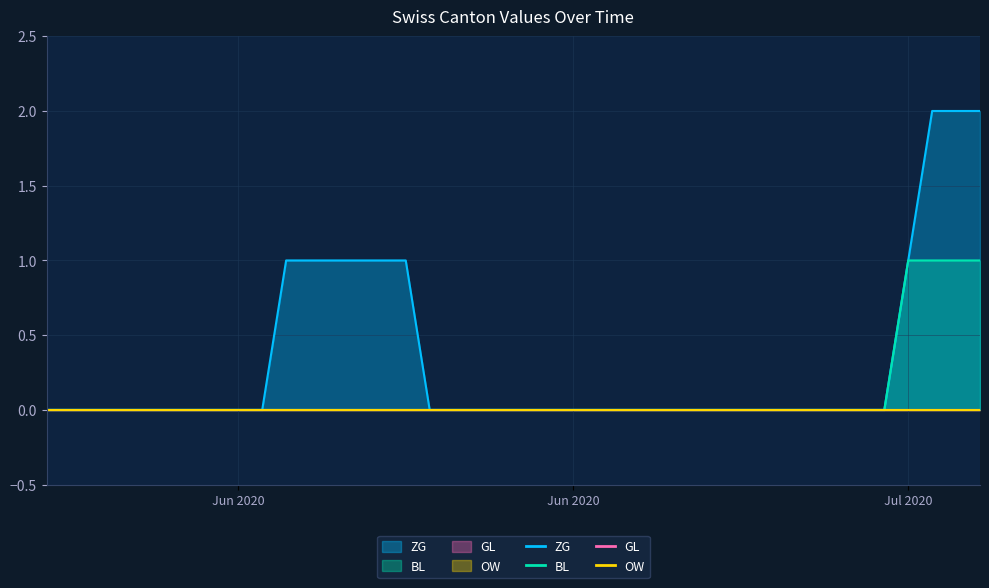

True or false: ZG and BL intersect in this chart.

False